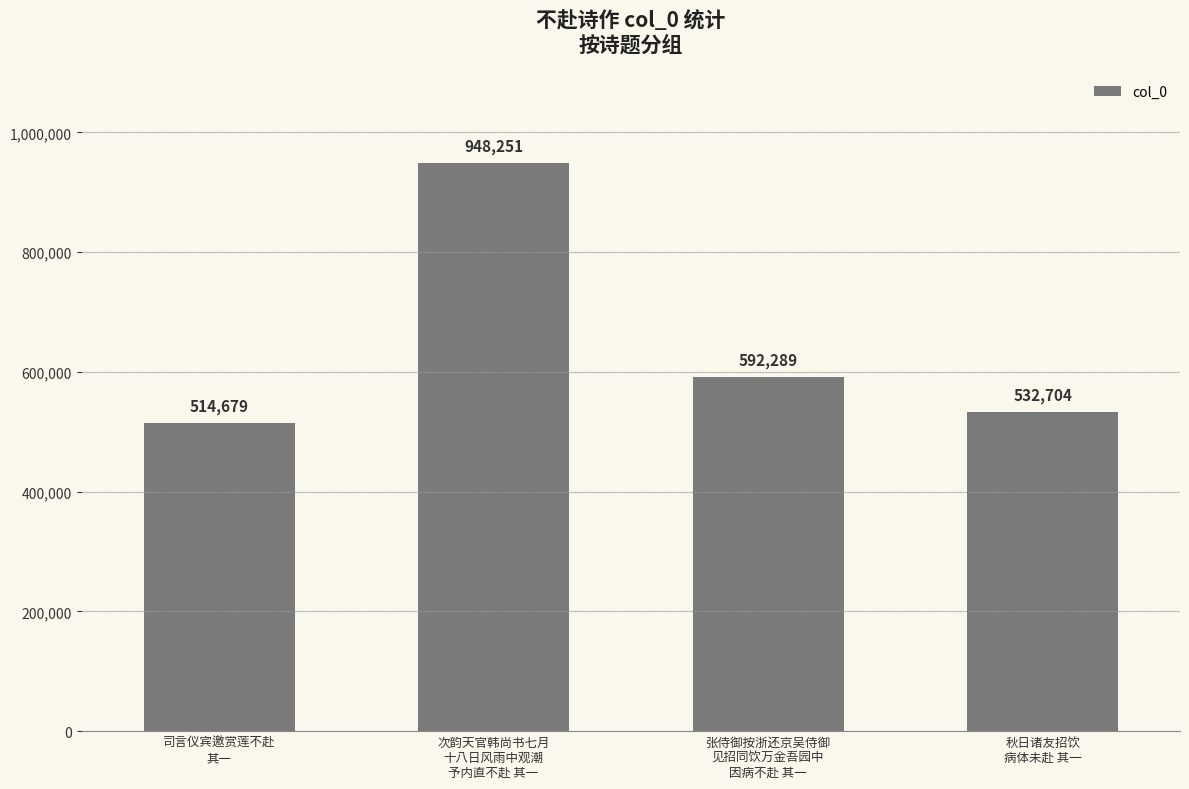

Reading right to left, what are all the values shown in this chart?

532704	592289	948251	514679